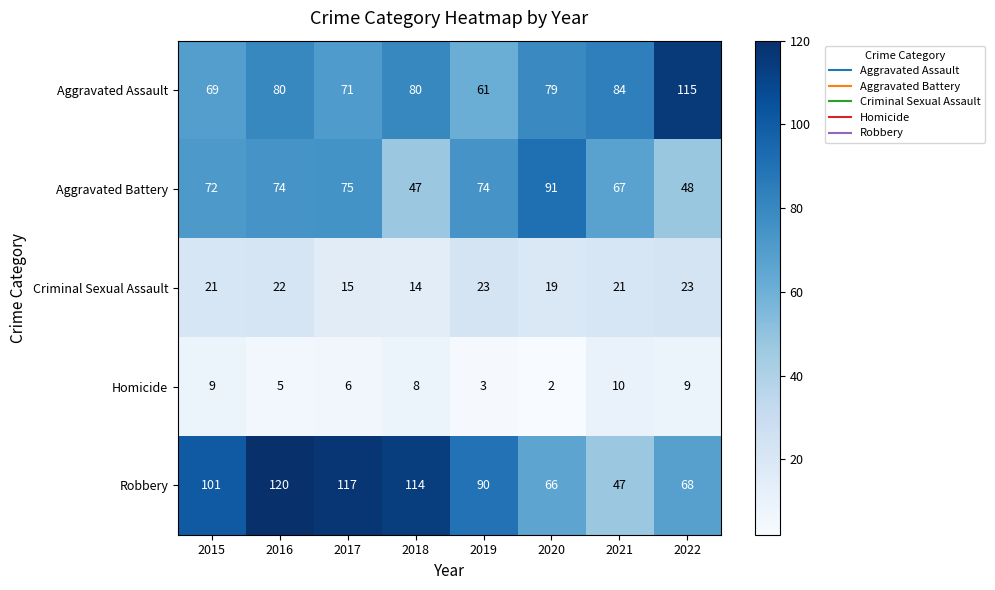

How many values in the Robbery series are below 101?

4